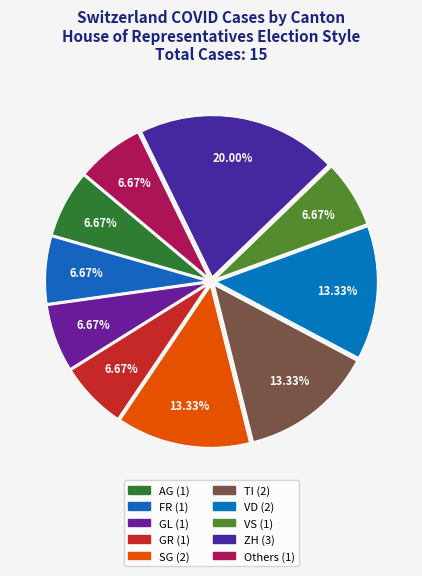

Does any single category account for the majority?

No